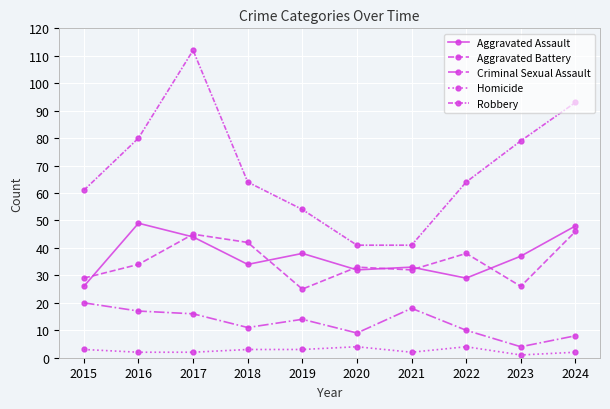

The Aggravated Assault series shows 34 at 2018. True or false?

True